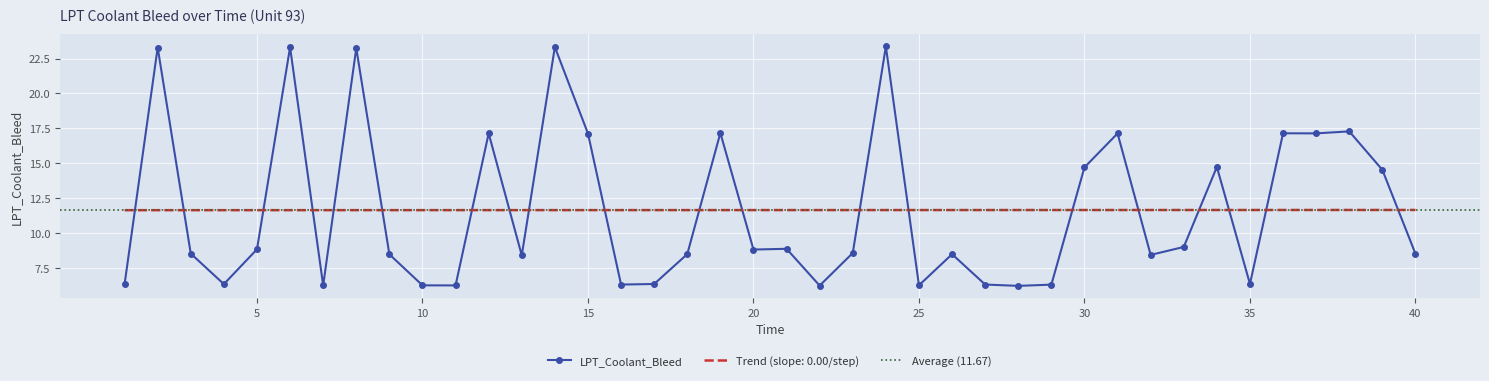

Rank the categories by value from lowest to highest.

28, 22, 7, 11, 10, 25, 29, 16, 27, 1, 4, 17, 35, 13, 32, 9, 26, 18, 40, 3, 23, 20, 5, 21, 33, 39, 30, 34, 15, 31, 12, 37, 36, 19, 38, 8, 2, 6, 14, 24